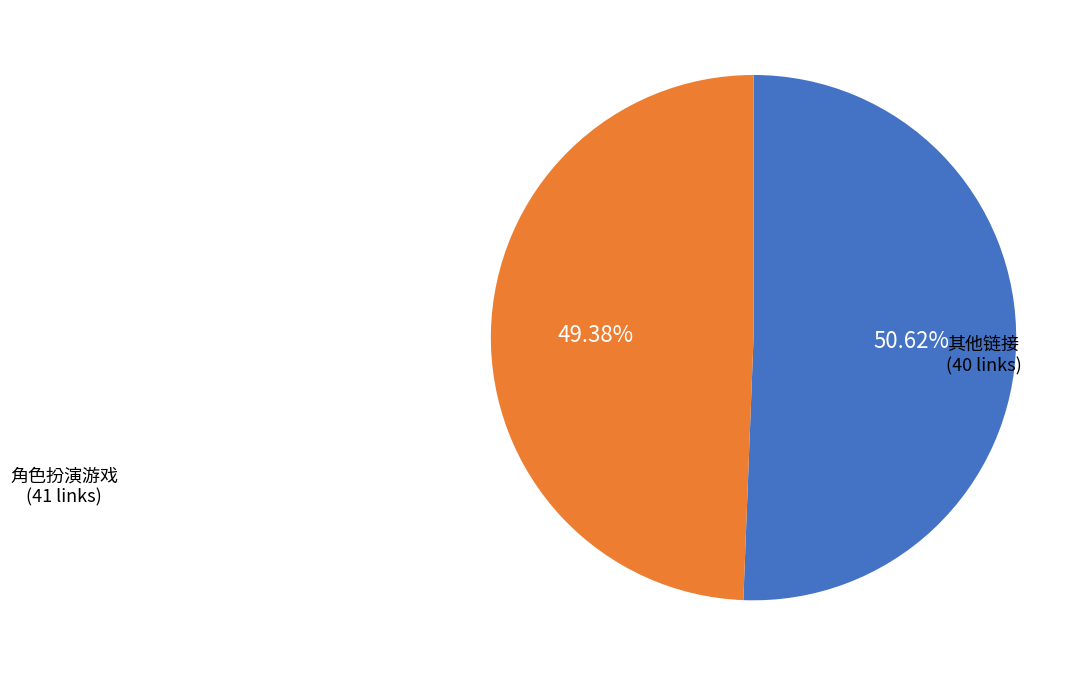

Is there any slice that represents more than half of the pie?

Yes